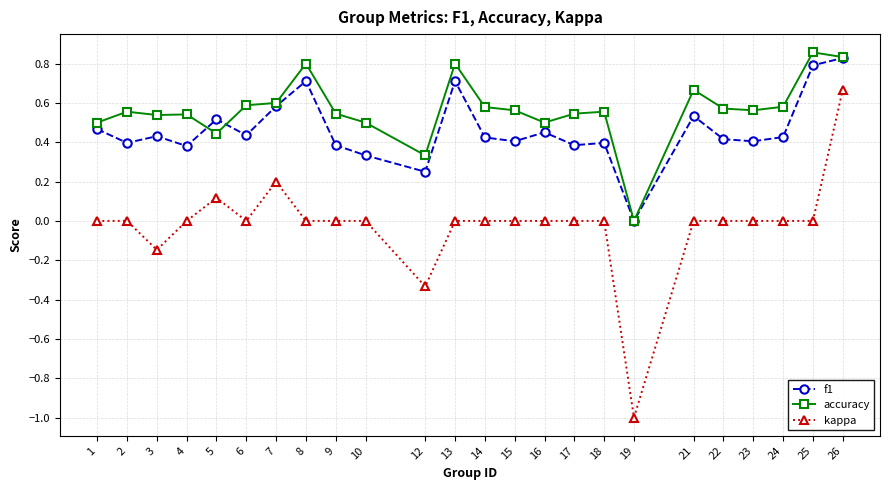

How many series are shown in this chart?

3